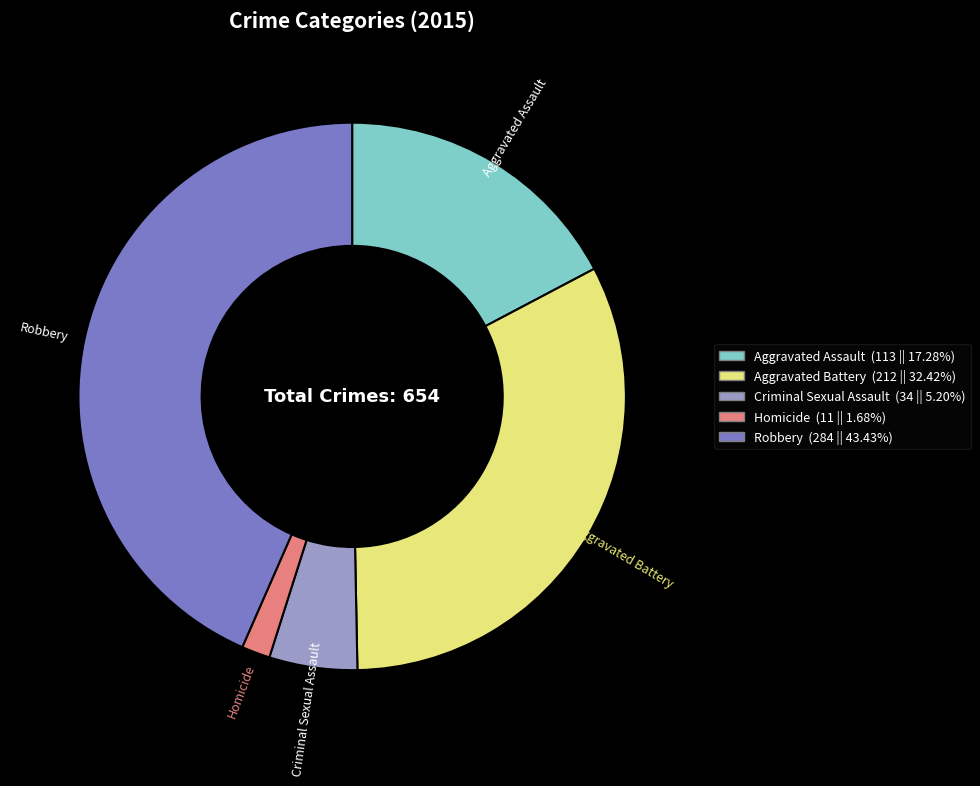

Count the number of slices in the pie.

5